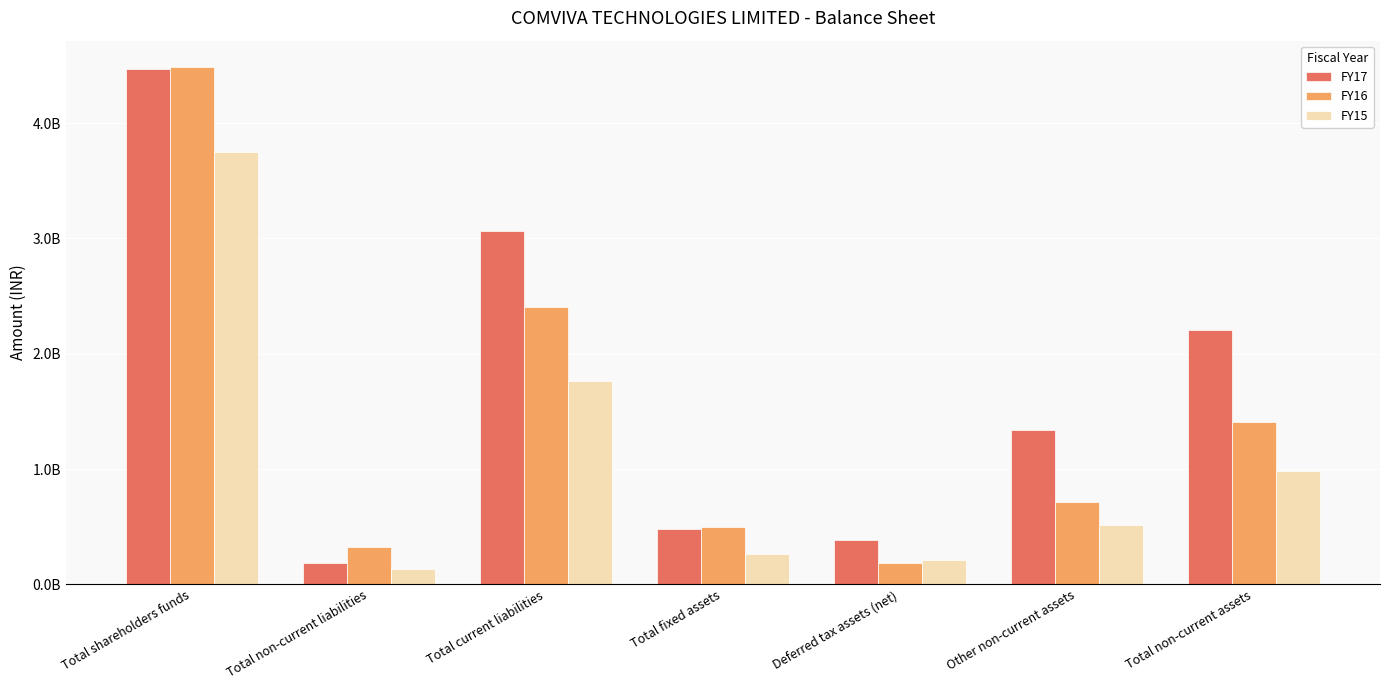

What position from the left is Deferred tax assets (net)?

5